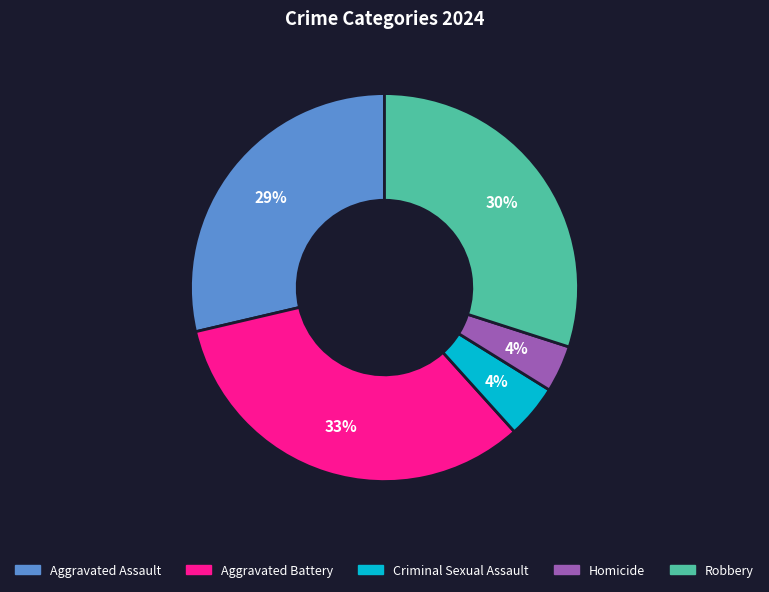

What is the largest slice in the pie chart?

Aggravated Battery